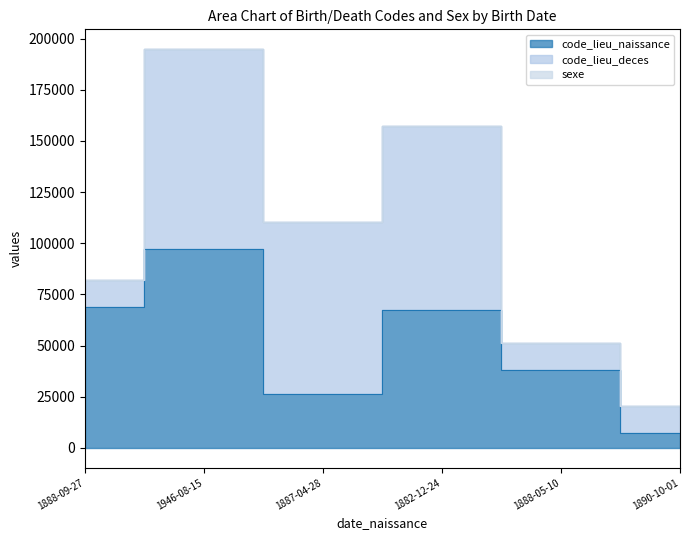

How many data points in sexe are above 1?

2